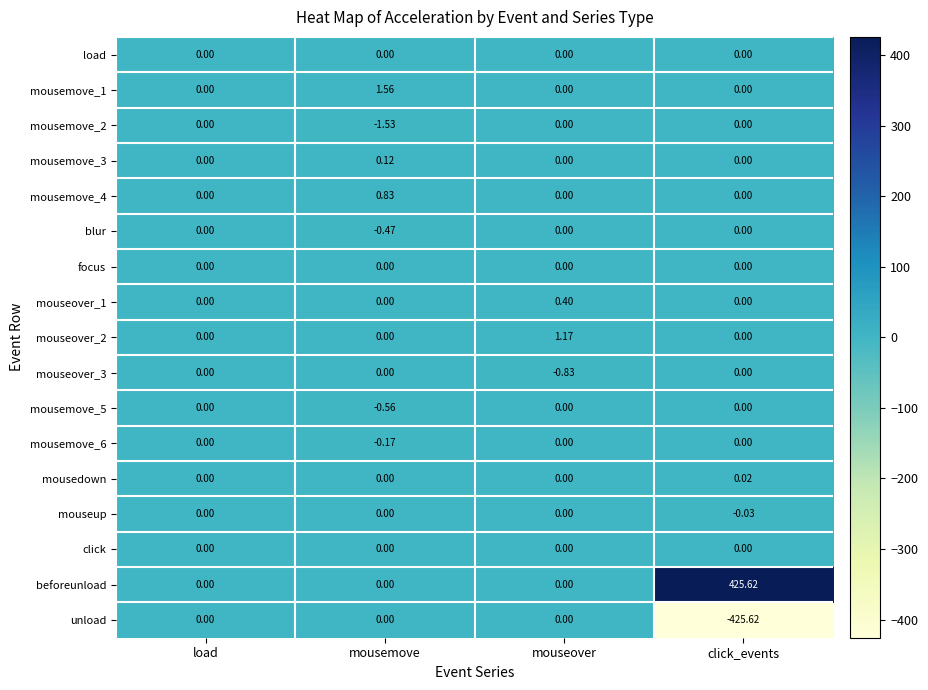

Which series has the largest total across all categories?

beforeunload